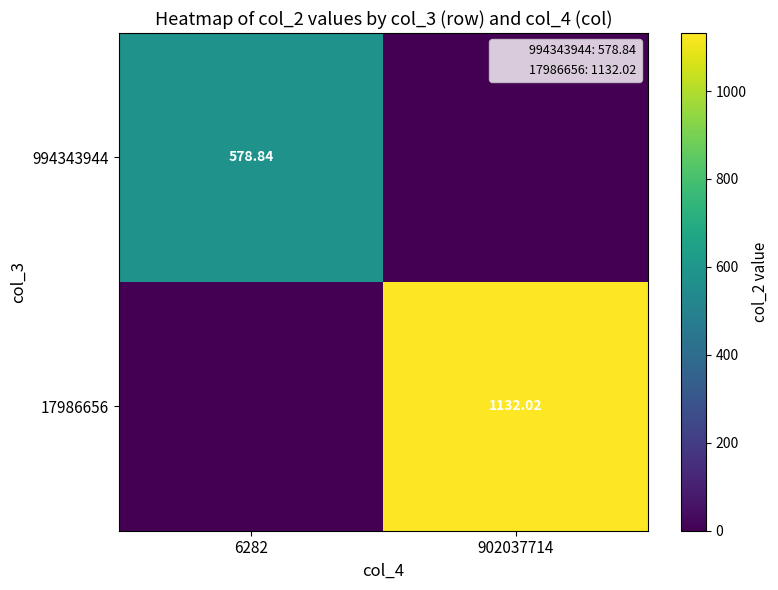

How many data points in 994343944 are above 578?

1